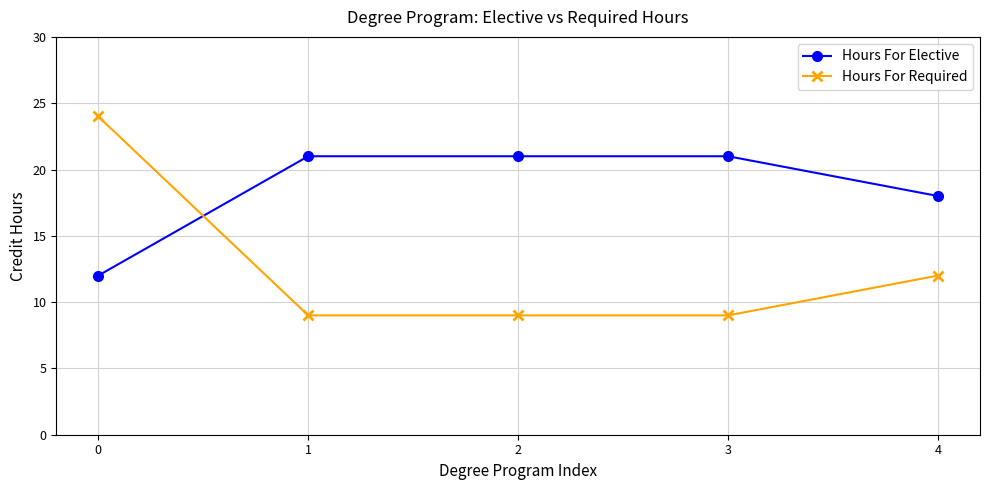

What is the value of the Hours For Elective point at the 1st from the left?

12